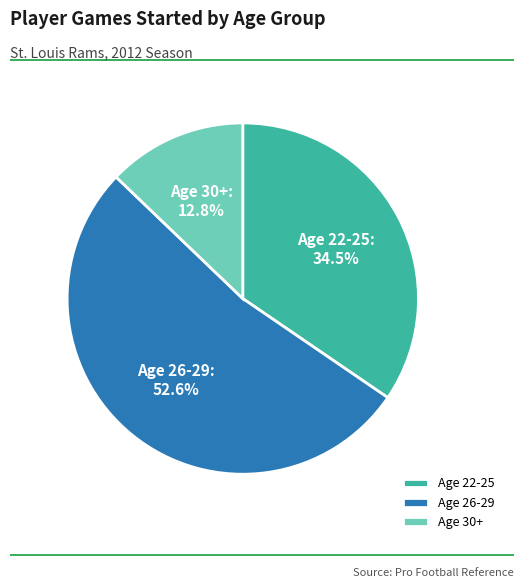

Which has a higher value, Age 30+ or Age 22-25?

Age 22-25